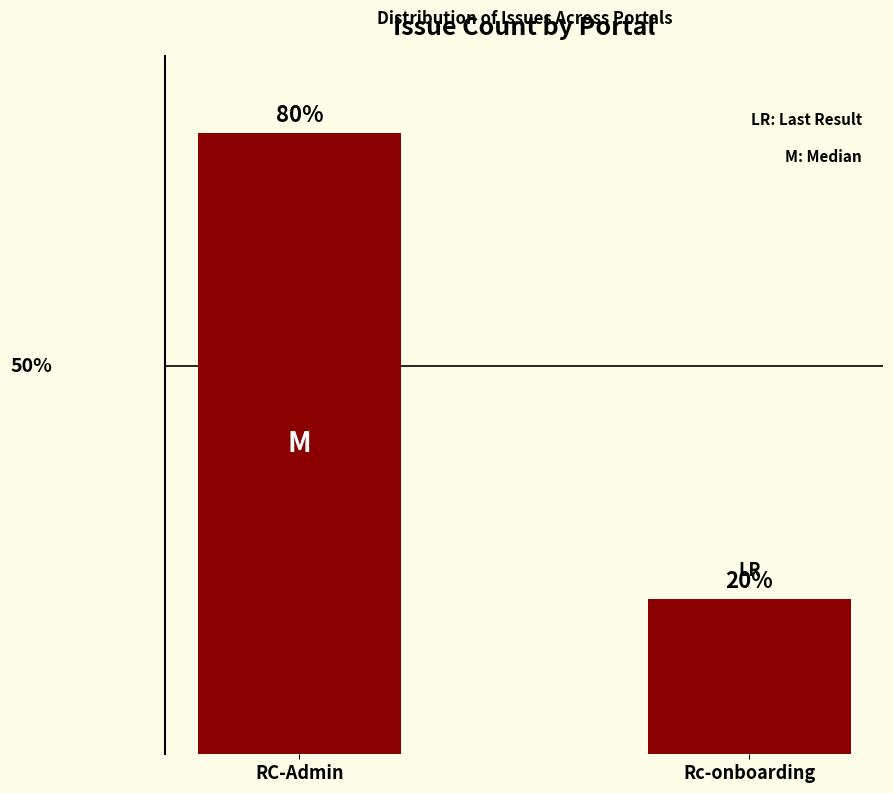

Which has a higher value, RC-Admin or Rc-onboarding?

RC-Admin